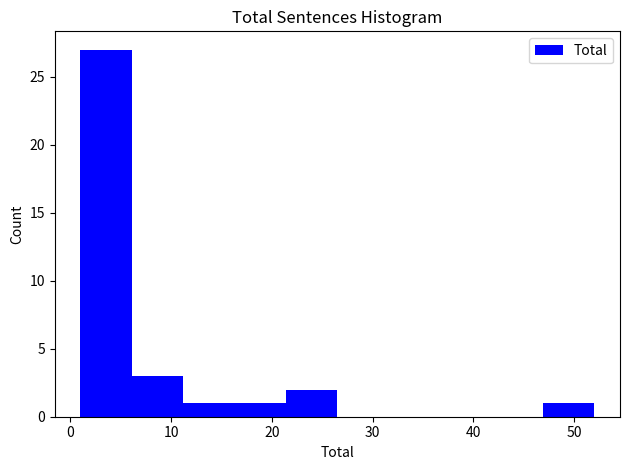

How tall is the bar that spans 11.2 to 16.3 on the x-axis? Neither the bar edges nor the heights are printed on the chart, so give them approximately, as read against the axes.

1